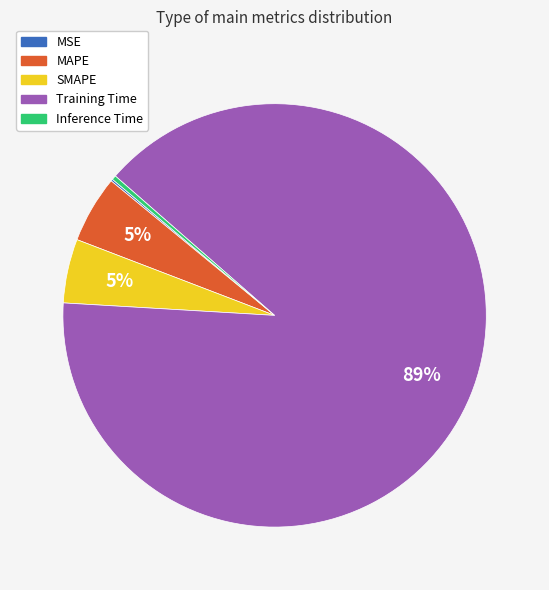

Do Training Time and SMAPE together represent more than half of the pie?

Yes